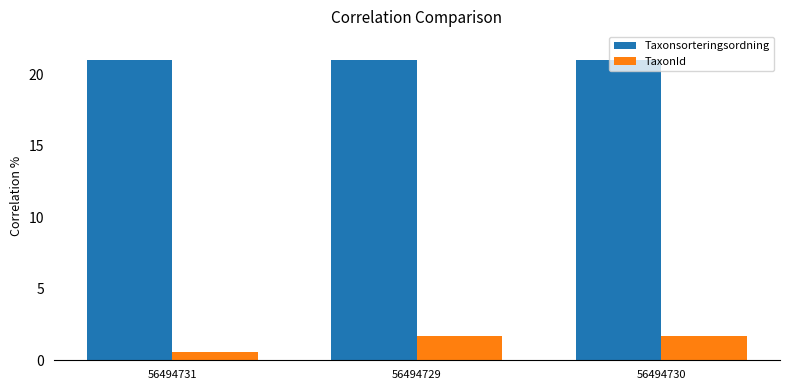

At 56494729, list the series in order from smallest to largest.

TaxonId, Taxonsorteringsordning